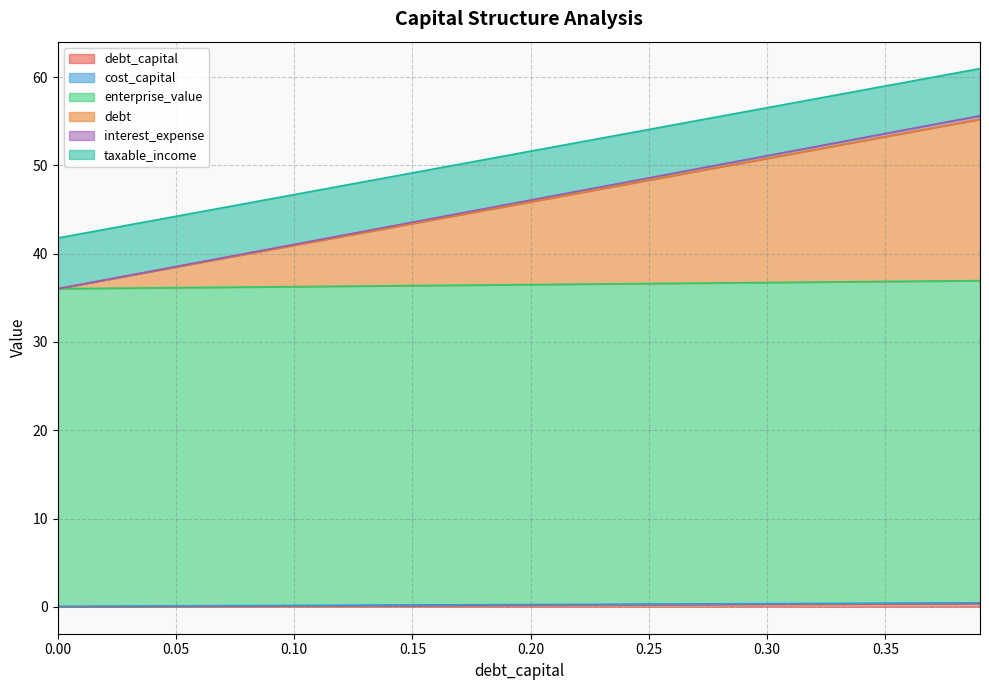

Reading left to right, what are all the values shown in this chart?

debt_capital: 0.0=0.0	0.01=0.0	0.02=0.0	0.03=0.0	0.04=0.0	0.05=0.1	0.06=0.1	0.07=0.1	0.08=0.1	0.09=0.1	0.1=0.1	0.11=0.1	0.12=0.1	0.13=0.1	0.14=0.1	0.15=0.1	0.16=0.2	0.17=0.2	0.18=0.2	0.19=0.2	0.2=0.2	0.21=0.2	0.22=0.2	0.23=0.2	0.24=0.2	0.25=0.2	0.26=0.3	0.27=0.3	0.28=0.3	0.29=0.3	0.3=0.3	0.31=0.3	0.32=0.3	0.33=0.3	0.34=0.3	0.35=0.3	0.36=0.4	0.37=0.4	0.38=0.4	0.39=0.4
cost_capital: 0.0=0.1	0.01=0.1	0.02=0.1	0.03=0.1	0.04=0.1	0.05=0.1	0.06=0.1	0.07=0.1	0.08=0.1	0.09=0.1	0.1=0.2	0.11=0.2	0.12=0.2	0.13=0.2	0.14=0.2	0.15=0.2	0.16=0.2	0.17=0.2	0.18=0.2	0.19=0.2	0.2=0.3	0.21=0.3	0.22=0.3	0.23=0.3	0.24=0.3	0.25=0.3	0.26=0.3	0.27=0.3	0.28=0.3	0.29=0.3	0.3=0.4	0.31=0.4	0.32=0.4	0.33=0.4	0.34=0.4	0.35=0.4	0.36=0.4	0.37=0.4	0.38=0.4	0.39=0.4
enterprise_value: 0.0=36.0	0.01=36.1	0.02=36.1	0.03=36.1	0.04=36.1	0.05=36.2	0.06=36.2	0.07=36.2	0.08=36.2	0.09=36.2	0.1=36.3	0.11=36.3	0.12=36.3	0.13=36.3	0.14=36.4	0.15=36.4	0.16=36.4	0.17=36.4	0.18=36.5	0.19=36.5	0.2=36.5	0.21=36.5	0.22=36.6	0.23=36.6	0.24=36.6	0.25=36.6	0.26=36.6	0.27=36.7	0.28=36.7	0.29=36.7	0.3=36.7	0.31=36.8	0.32=36.8	0.33=36.8	0.34=36.8	0.35=36.9	0.36=36.9	0.37=36.9	0.38=36.9	0.39=37.0
debt: 0.0=36.0	0.01=36.5	0.02=37.0	0.03=37.5	0.04=38.0	0.05=38.5	0.06=39.1	0.07=39.6	0.08=40.1	0.09=40.6	0.1=41.1	0.11=41.6	0.12=42.1	0.13=42.6	0.14=43.1	0.15=43.6	0.16=44.1	0.17=44.6	0.18=45.1	0.19=45.6	0.2=46.1	0.21=46.6	0.22=47.1	0.23=47.6	0.24=48.1	0.25=48.6	0.26=49.1	0.27=49.6	0.28=50.1	0.29=50.6	0.3=51.1	0.31=51.6	0.32=52.1	0.33=52.6	0.34=53.1	0.35=53.6	0.36=54.1	0.37=54.6	0.38=55.1	0.39=55.6
interest_expense: 0.0=36.0	0.01=36.5	0.02=37.0	0.03=37.5	0.04=38.0	0.05=38.5	0.06=39.0	0.07=39.5	0.08=40.0	0.09=40.5	0.1=41.0	0.11=41.4	0.12=41.9	0.13=42.4	0.14=42.9	0.15=43.4	0.16=43.9	0.17=44.4	0.18=44.9	0.19=45.4	0.2=45.9	0.21=46.4	0.22=46.9	0.23=47.4	0.24=47.8	0.25=48.3	0.26=48.8	0.27=49.3	0.28=49.8	0.29=50.3	0.3=50.8	0.31=51.3	0.32=51.8	0.33=52.3	0.34=52.8	0.35=53.3	0.36=53.8	0.37=54.2	0.38=54.7	0.39=55.2
taxable_income: 0.0=41.8	0.01=42.3	0.02=42.8	0.03=43.3	0.04=43.7	0.05=44.2	0.06=44.7	0.07=45.2	0.08=45.7	0.09=46.2	0.1=46.7	0.11=47.2	0.12=47.7	0.13=48.2	0.14=48.7	0.15=49.2	0.16=49.7	0.17=50.1	0.18=50.6	0.19=51.1	0.2=51.6	0.21=52.1	0.22=52.6	0.23=53.1	0.24=53.6	0.25=54.1	0.26=54.6	0.27=55.1	0.28=55.6	0.29=56.0	0.3=56.5	0.31=57.0	0.32=57.5	0.33=58.0	0.34=58.5	0.35=59.0	0.36=59.5	0.37=60.0	0.38=60.5	0.39=61.0